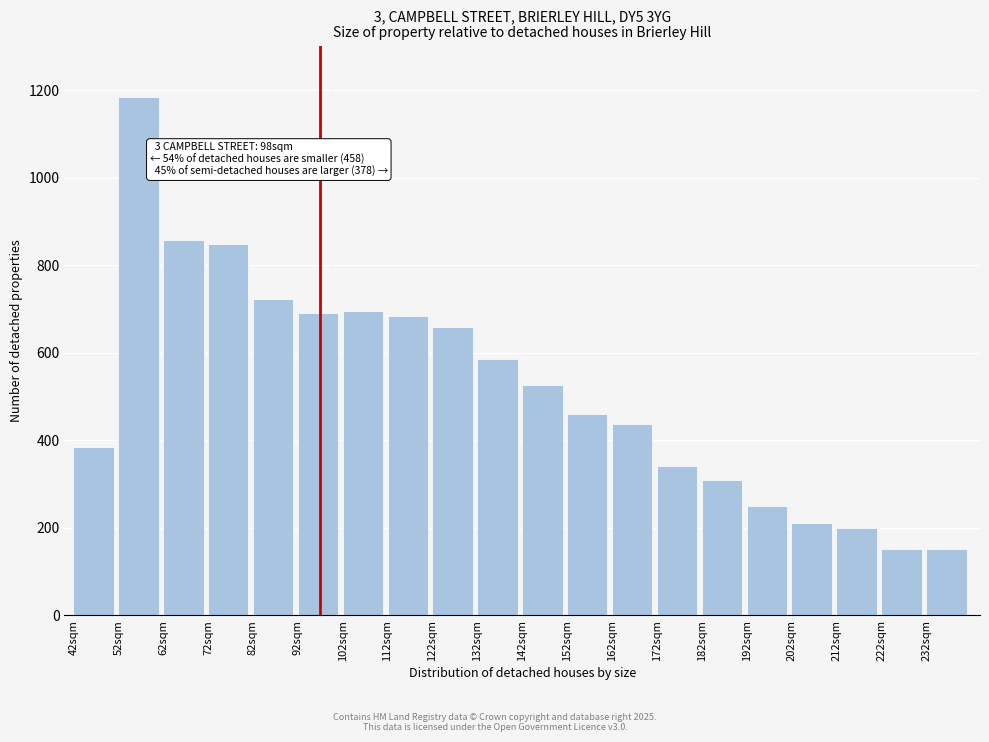

What is the value of the 19th bar from the left?

153